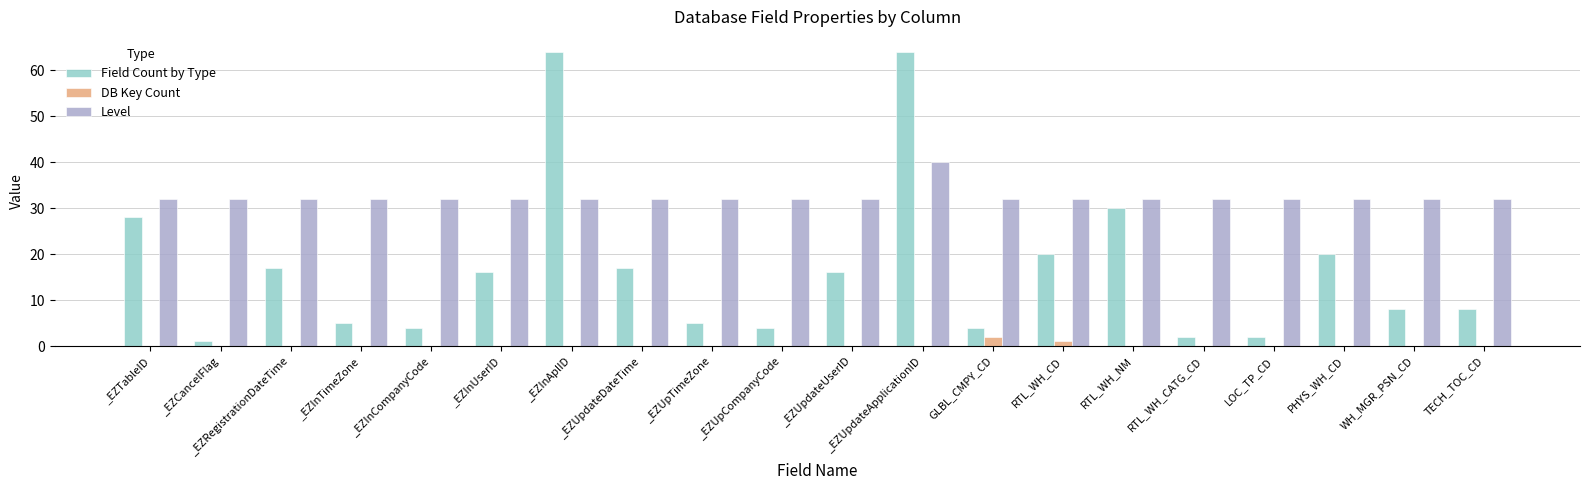

The Field Count by Type series shows 64 at _EZUpdateApplicationID. True or false?

True